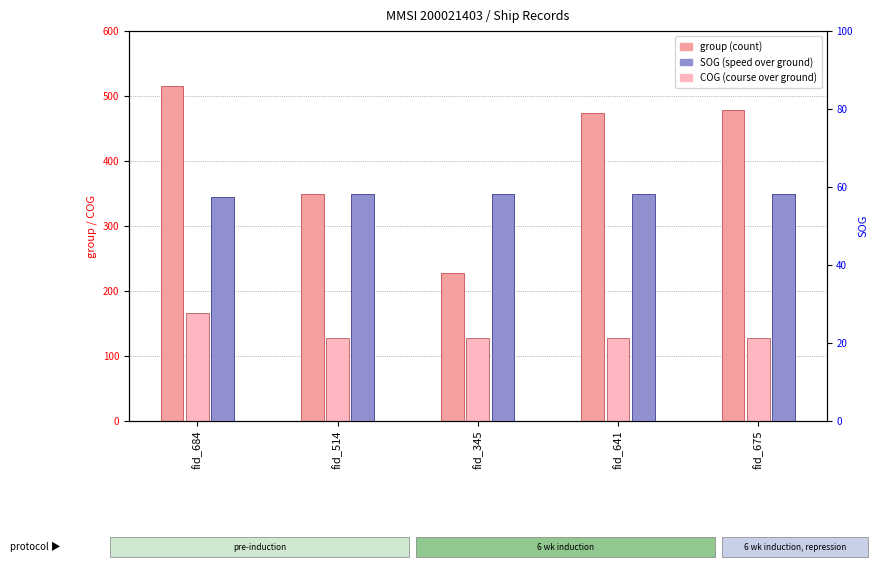

What is the difference between the maximum and minimum values in the SOG series?

0.8